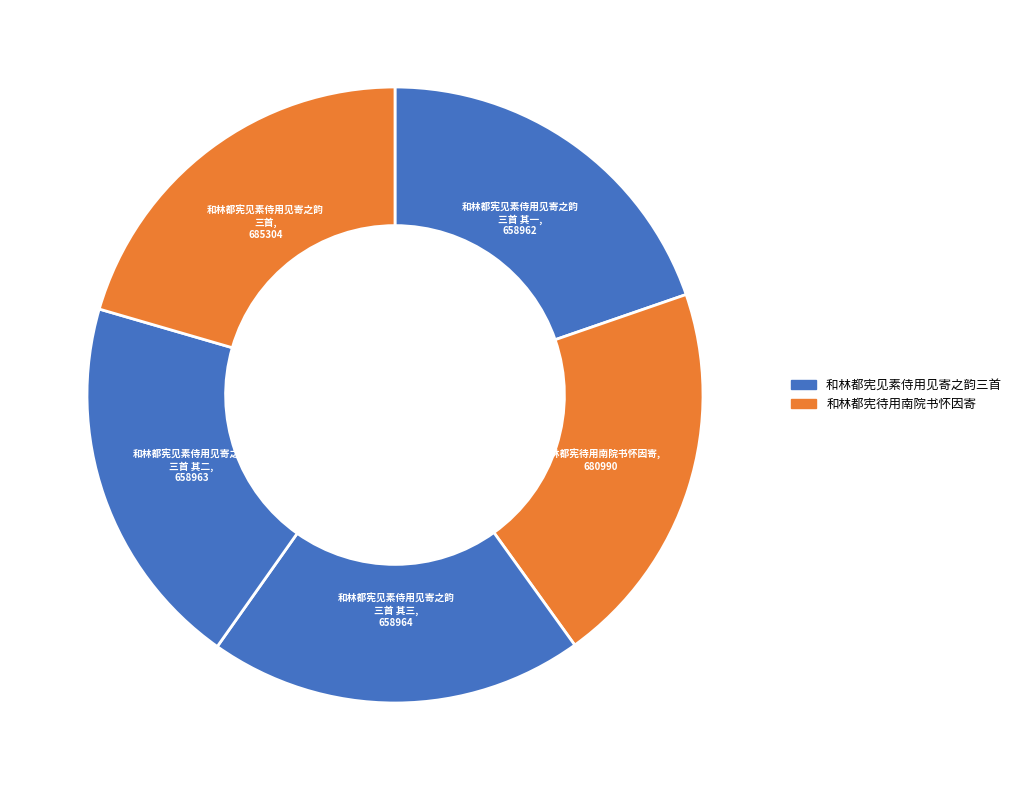

How many segments does this pie chart have?

5